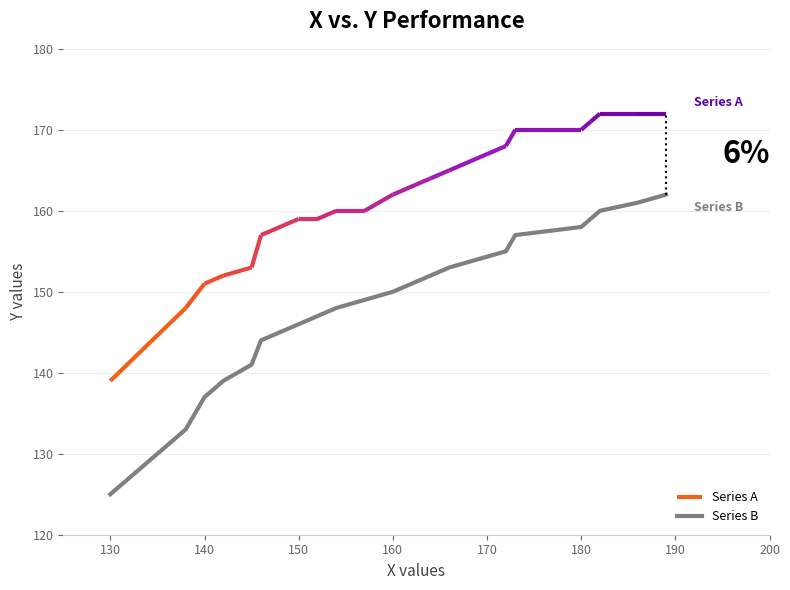

What is the greatest value displayed?

162